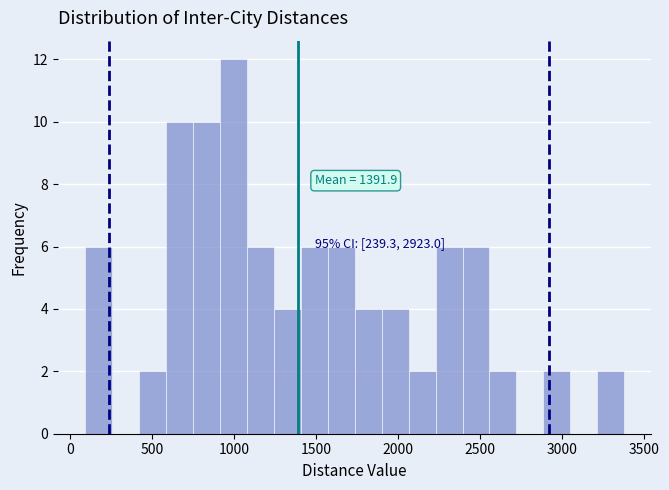

Around what value on the x-axis is the tallest bar? Give the approximate position of its centre, as read against the axis.

1000